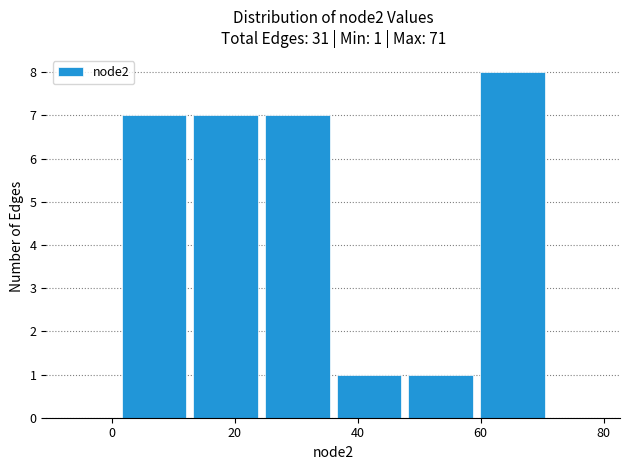

Over which range of the x-axis is the bar tallest?

60 to 72